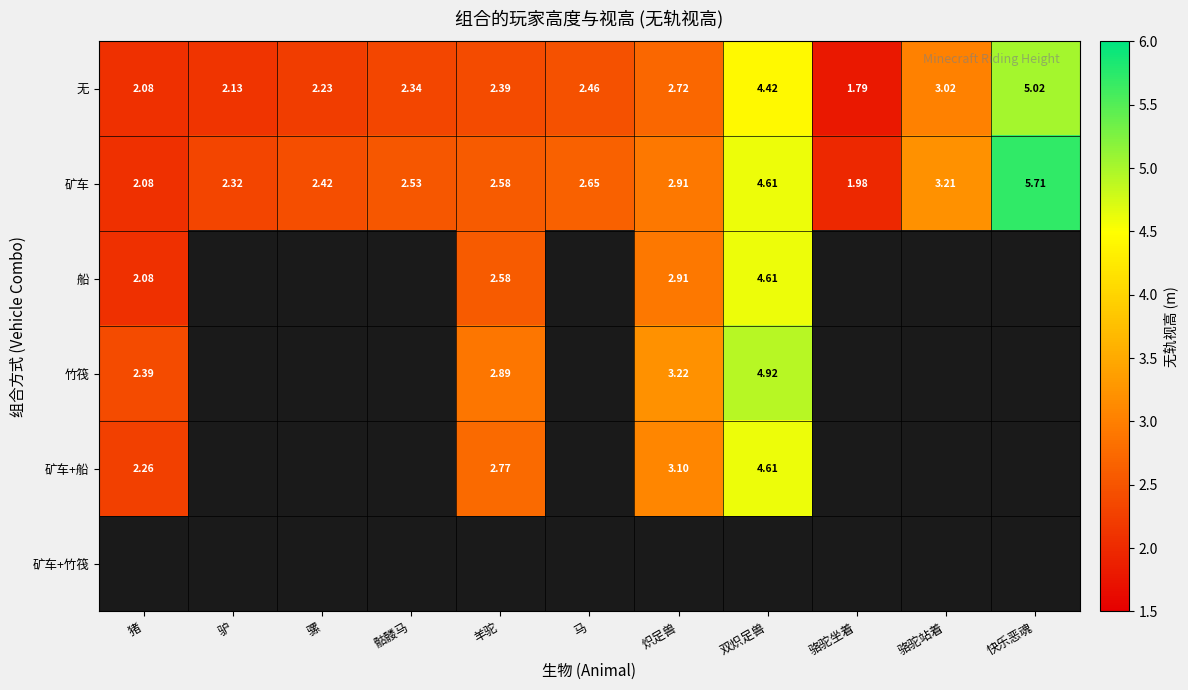

List the labels in order of 矿车 value, largest first.

快乐恶魂, 双炽足兽, 骆驼站着, 炽足兽, 马, 羊驼, 骷髅马, 骡, 驴, 猪, 骆驼坐着